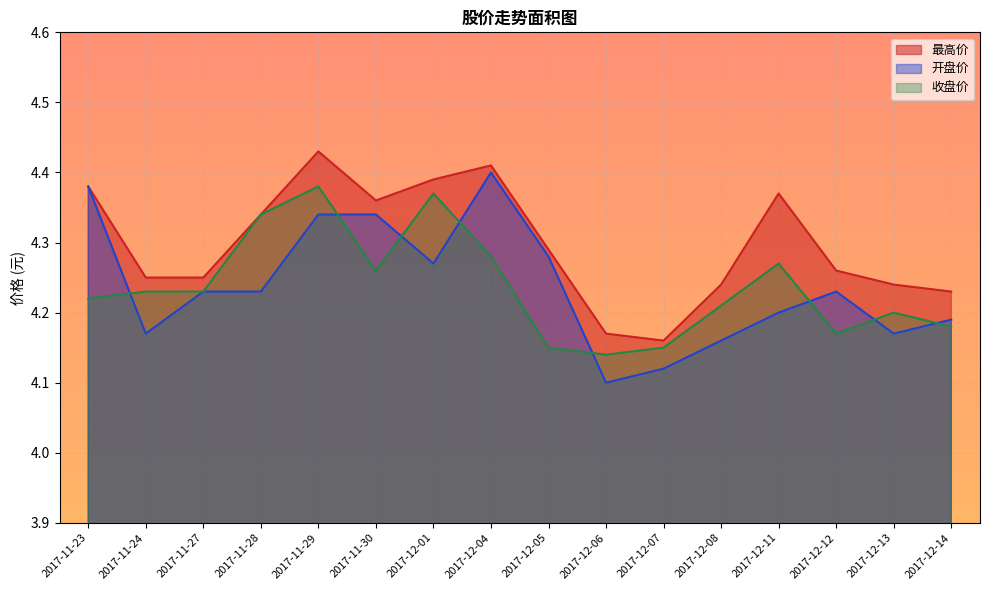

How many lines are shown in the chart?

3